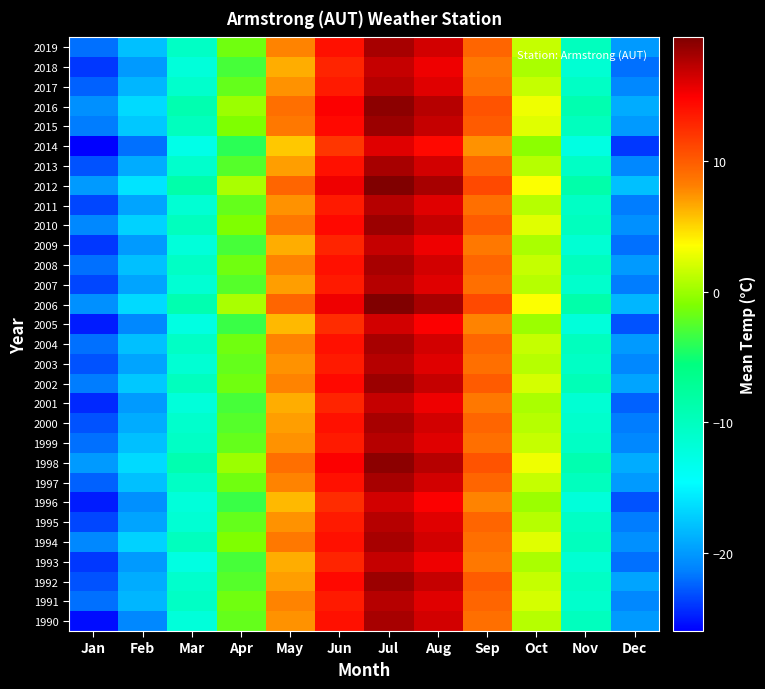

At May, list the series in order from smallest to largest.

2014, 1996, 2005, 1993, 2001, 2009, 2018, 1992, 2000, 2007, 2013, 1990, 1995, 1999, 2003, 2011, 2017, 1991, 1997, 2002, 2004, 2008, 2019, 1994, 2010, 2015, 1998, 2016, 2006, 2012